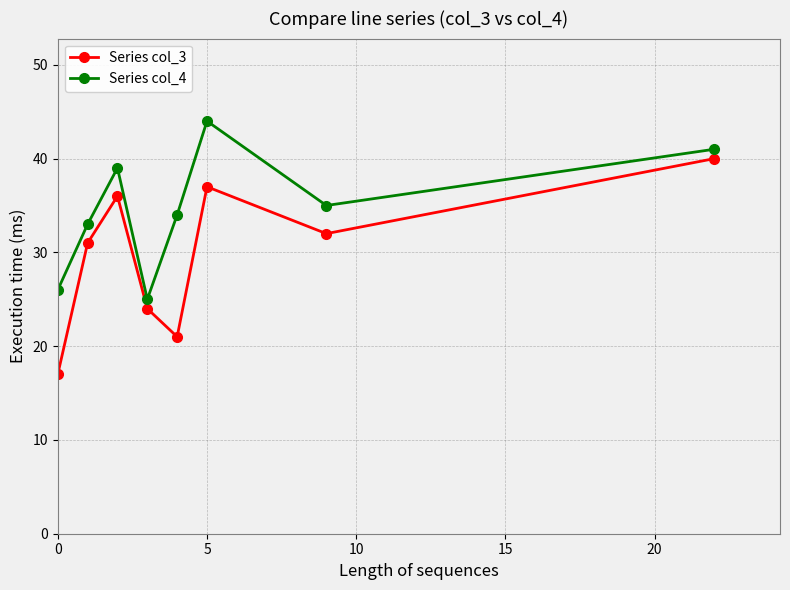

How many values in the Series col_3 series are below 32?

4